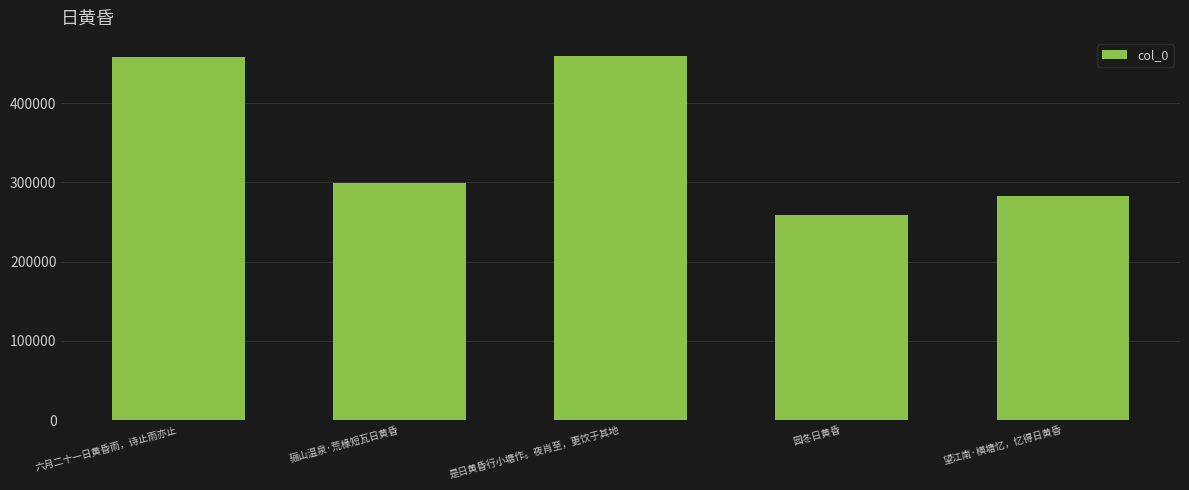

At which label does the data first exceed 298947?

六月二十一日黄昏雨，诗止雨亦止